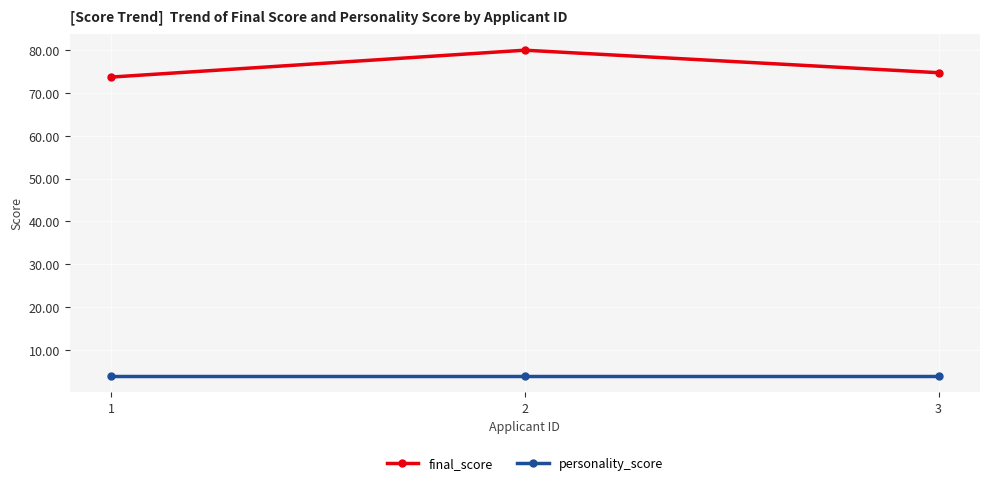

What value does the personality_score series have at 2?

4.0